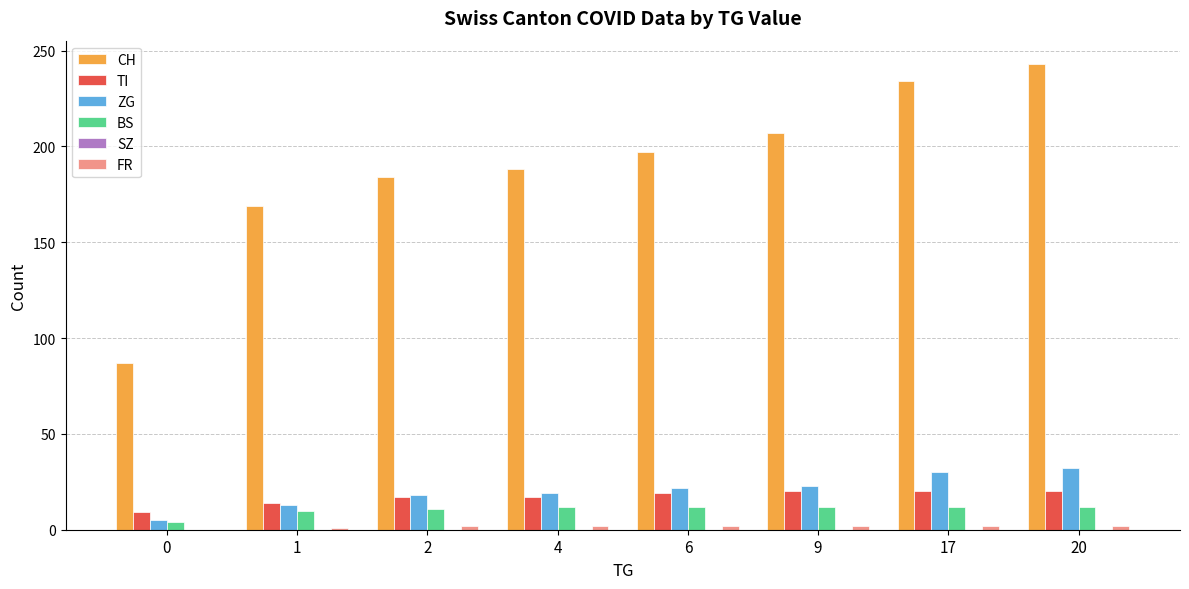

What is the average value of the CH series?

189